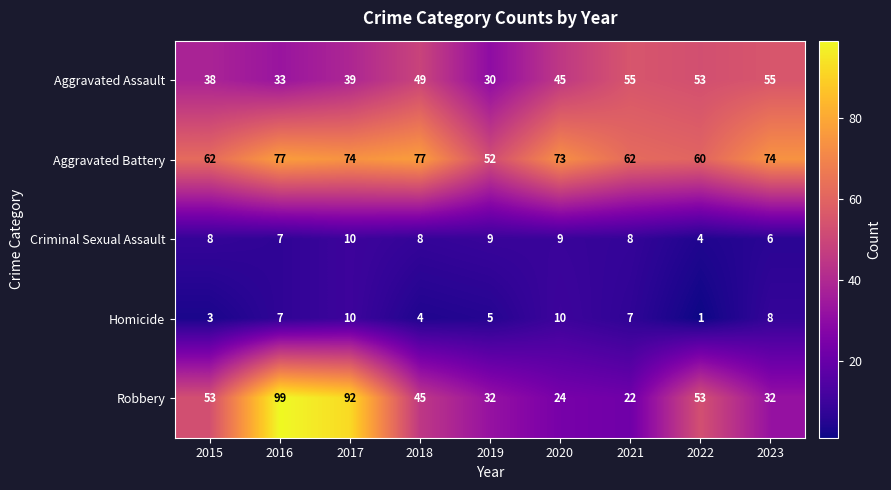

At which category is the sum across all series the highest?

2017